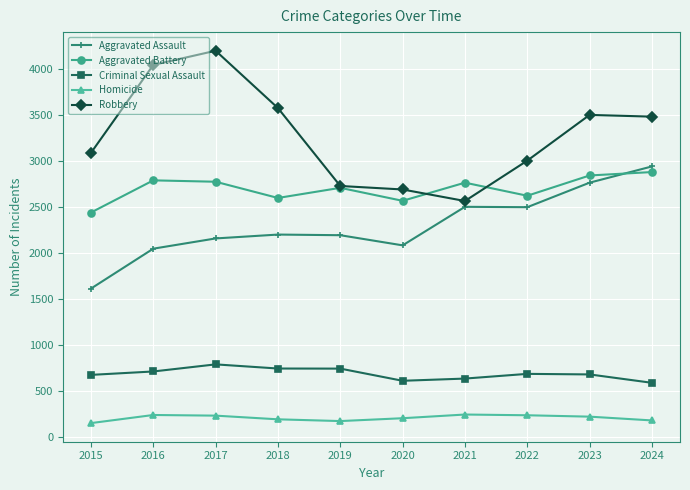

How many distinct data groups are displayed?

5